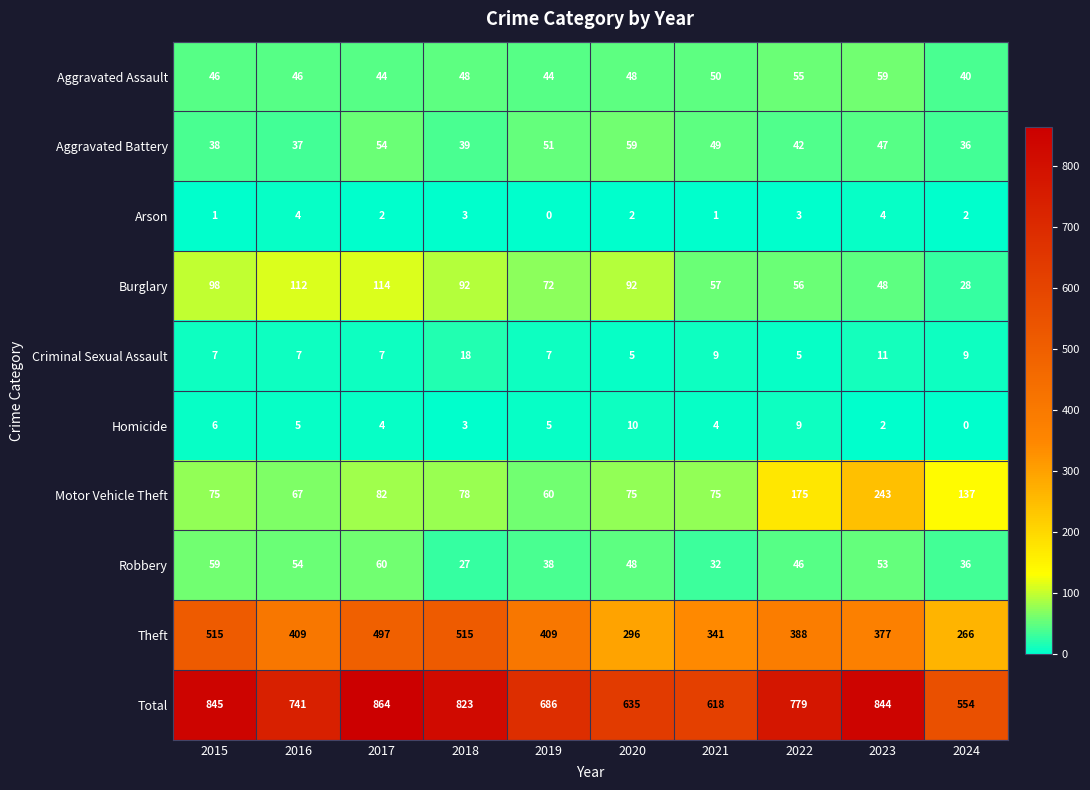

Rank the series at 2016 from highest to lowest value.

Total, Theft, Burglary, Motor Vehicle Theft, Robbery, Aggravated Assault, Aggravated Battery, Criminal Sexual Assault, Homicide, Arson